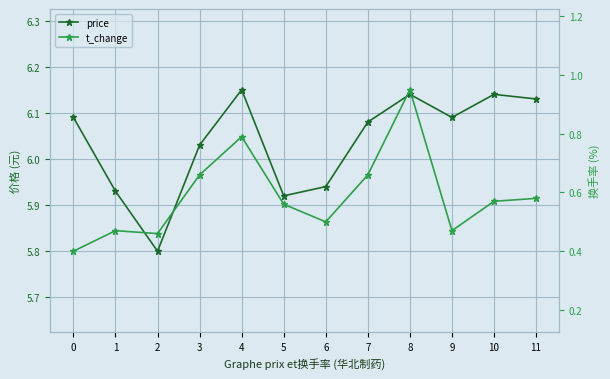

What are all the series names shown in the legend?

price, t_change